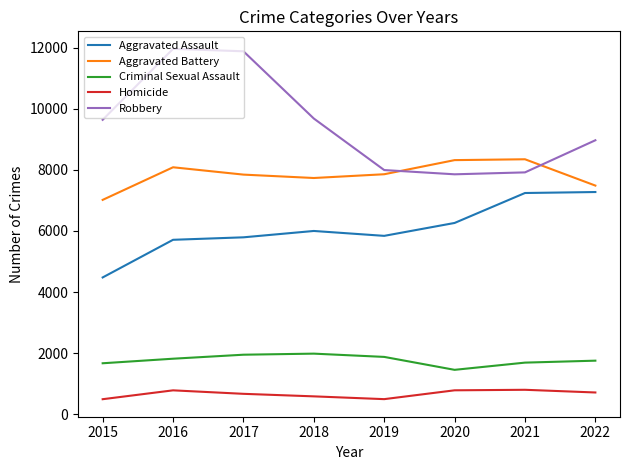

Rank the series at 2017 from highest to lowest value.

Robbery, Aggravated Battery, Aggravated Assault, Criminal Sexual Assault, Homicide